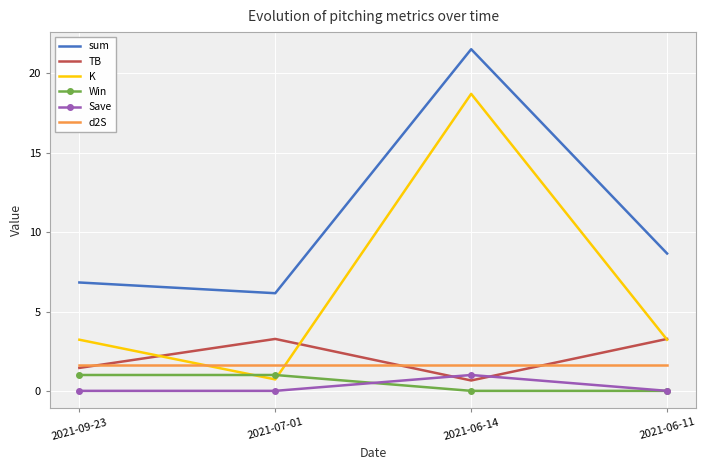

How many distinct data groups are displayed?

6